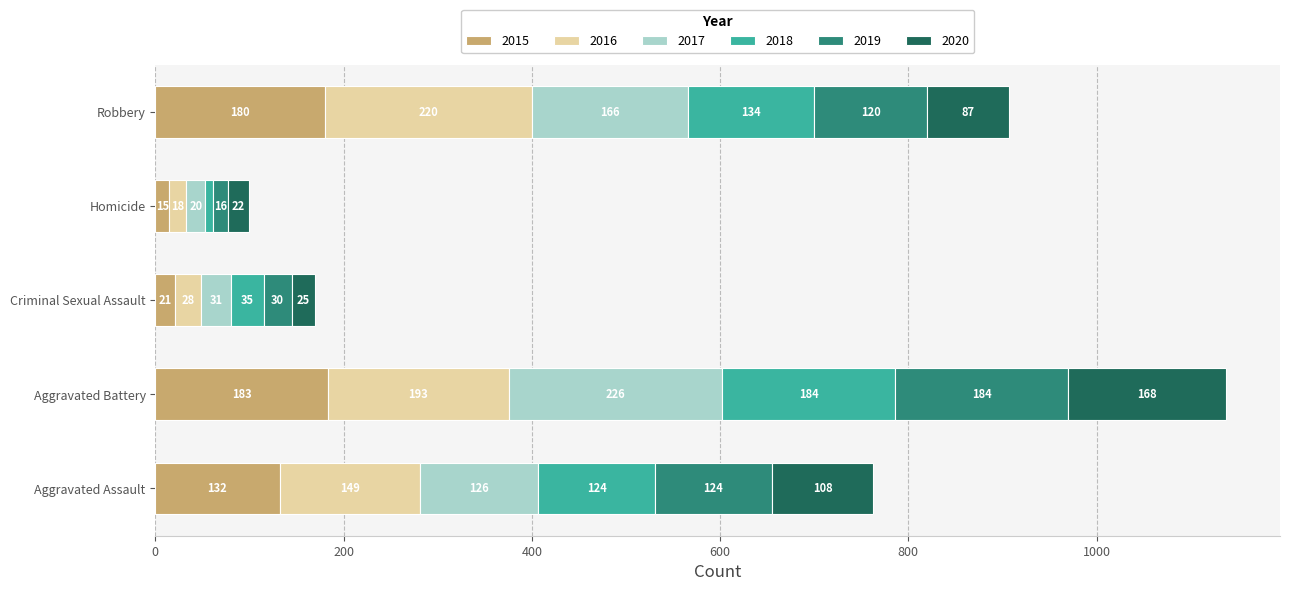

What is the maximum value for 2015?

183